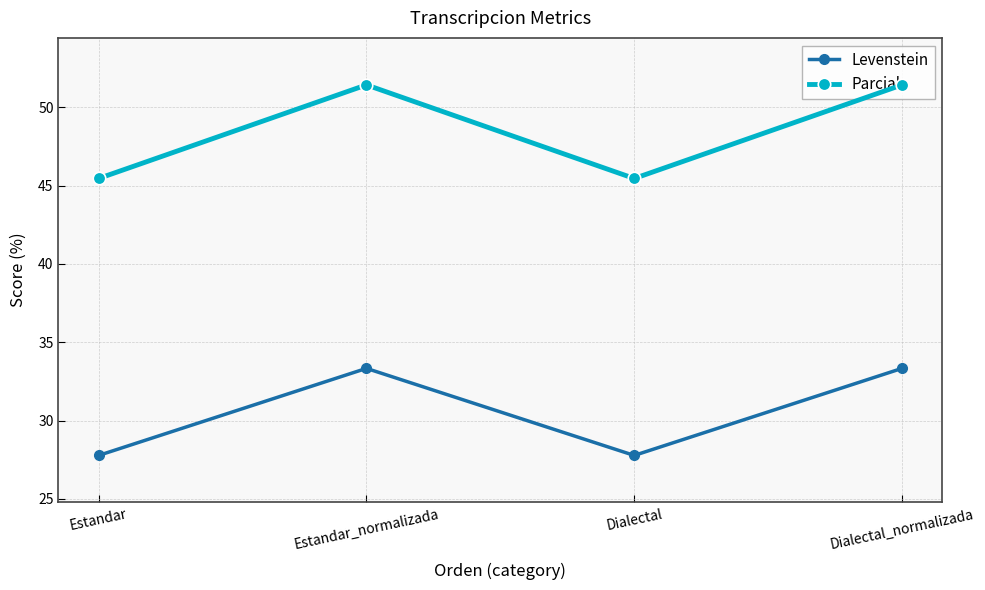

True or false: Levenstein and Parcial cross at least once.

False